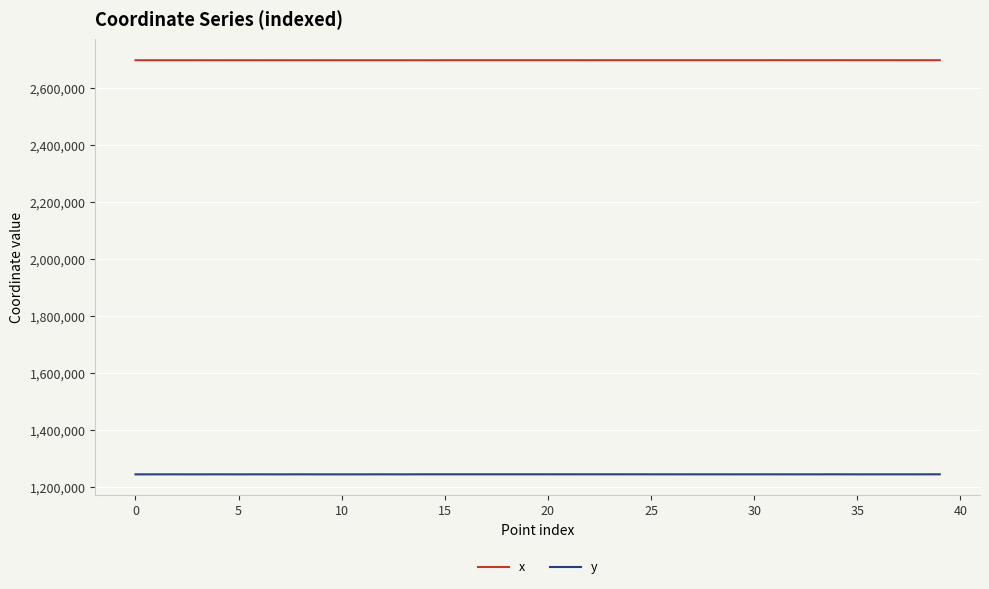

List the series in order of their overall mean, highest first.

x, y